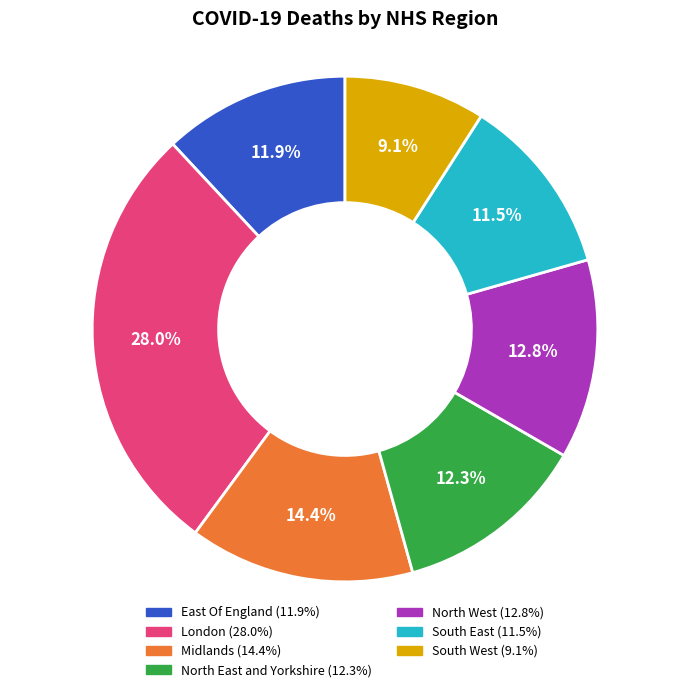

Does South West account for over 50% of the chart?

No